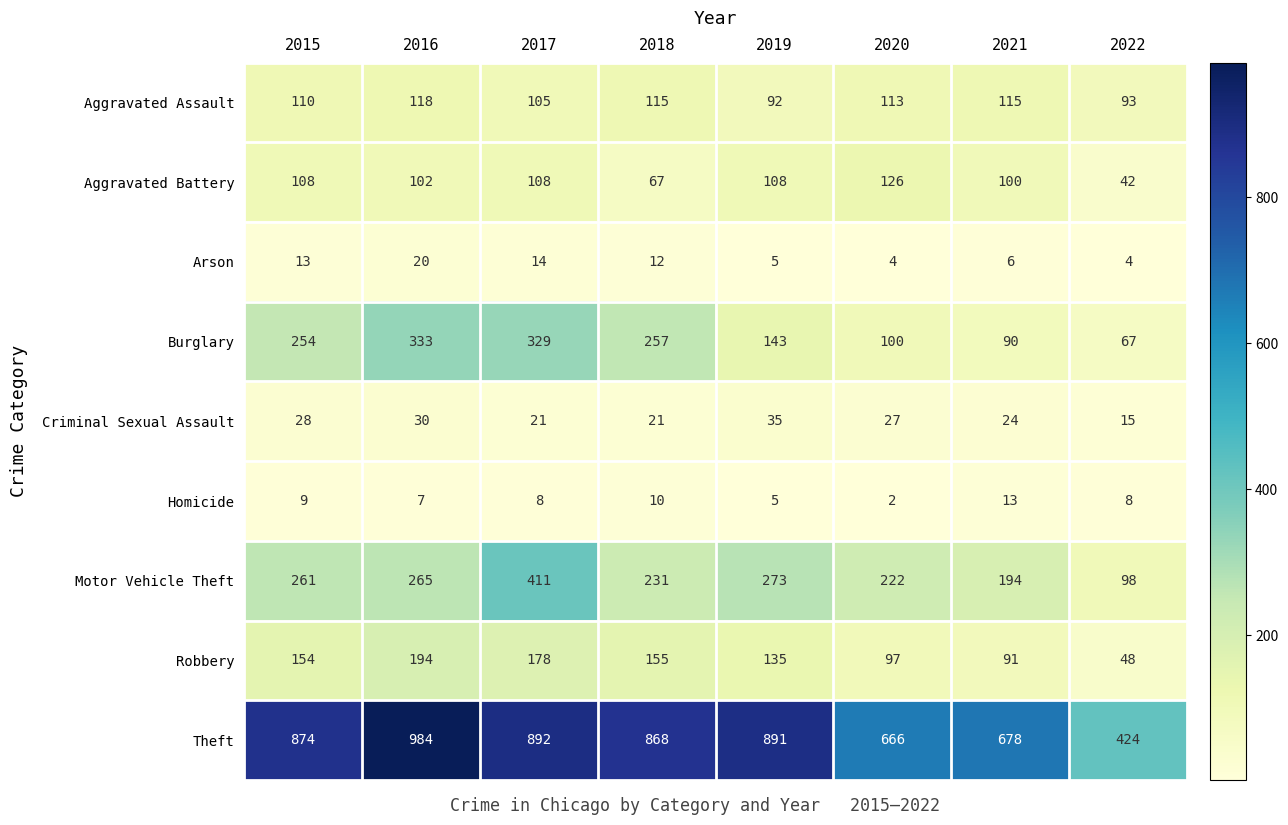

What is the difference between the maximum and minimum values in the Motor Vehicle Theft series?

313